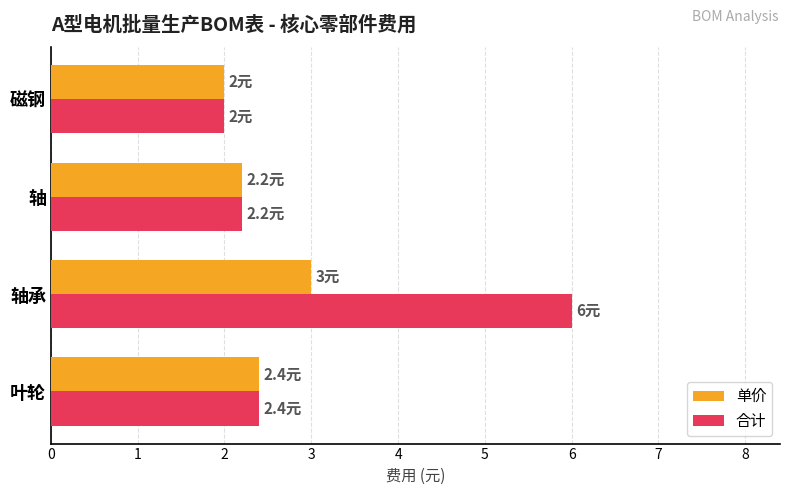

What are all the series names shown in the legend?

单价, 合计